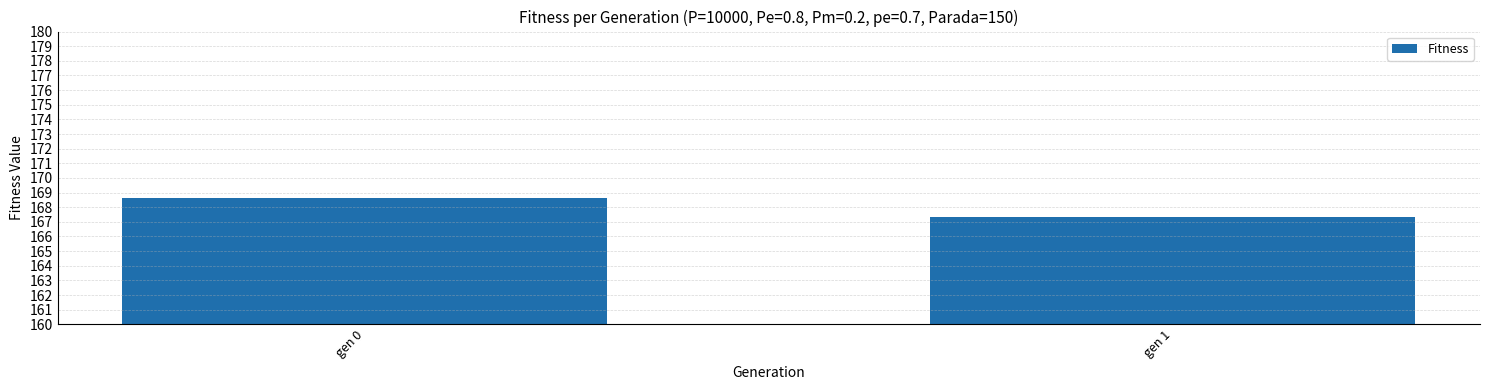

List the labels in order of value, largest first.

gen 0, gen 1